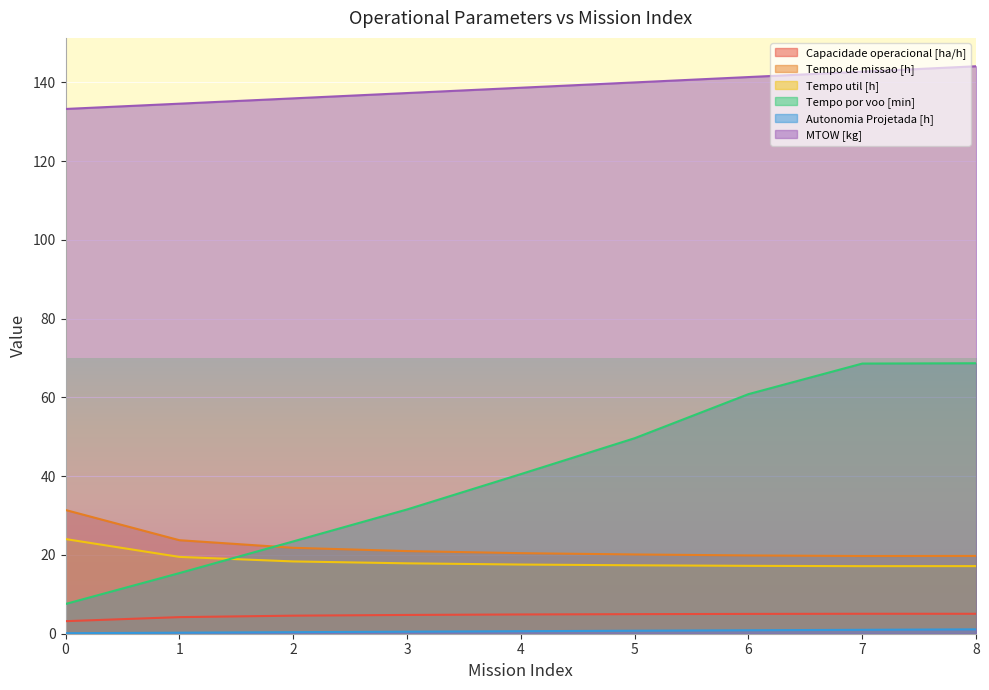

Which category has the highest value in the MTOW [kg] series?

8